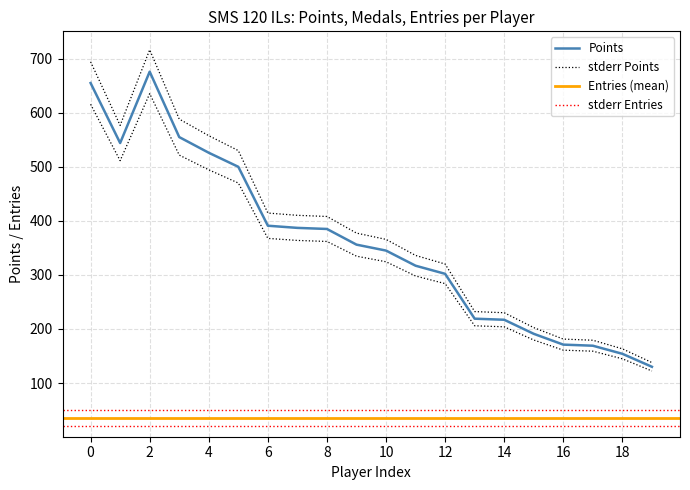

Does the chart have visible grid lines?

Yes